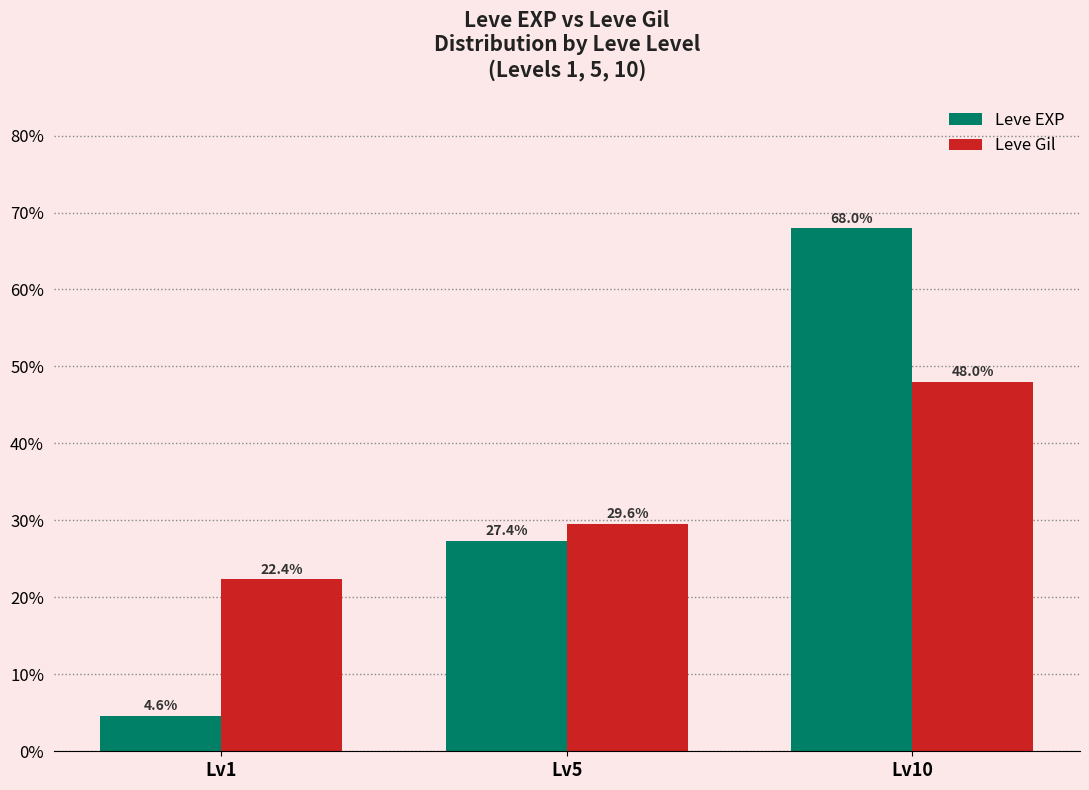

The Leve Gil series shows 29.6 at Lv5. True or false?

True